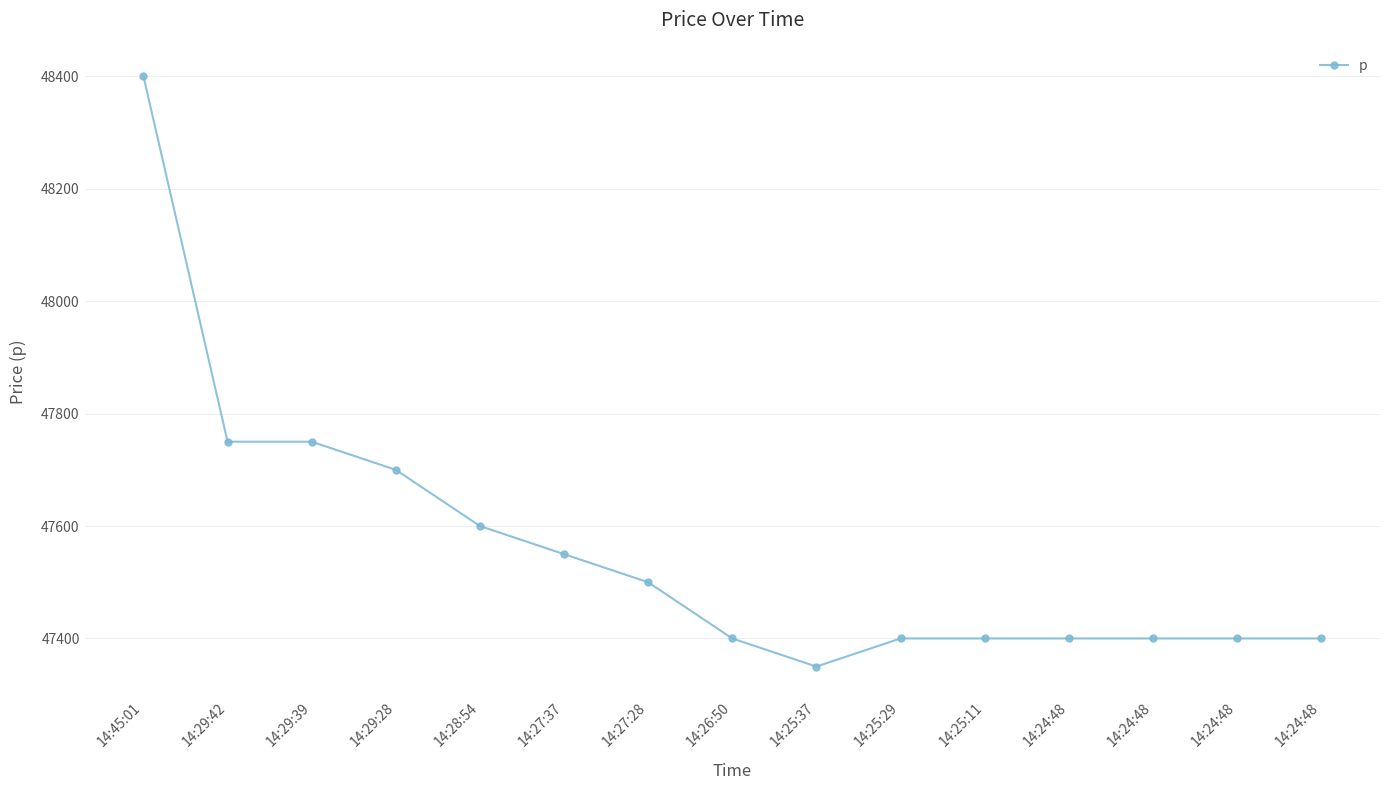

Is it true that the value at 14:25:11 is 47400?

True